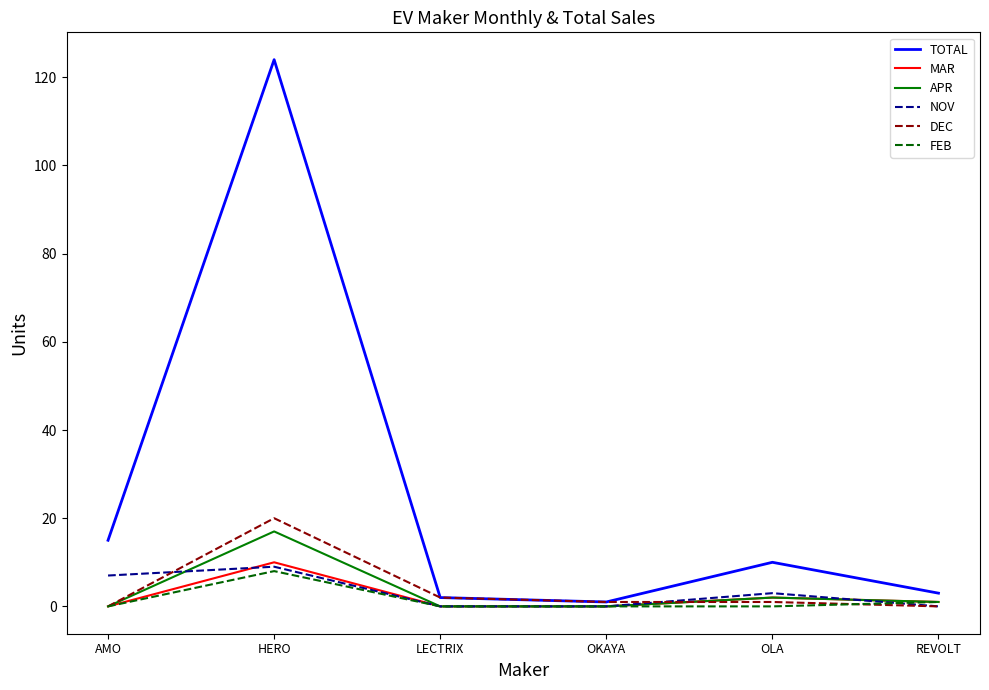

The value of DEC at AMO is 0. True or false?

True